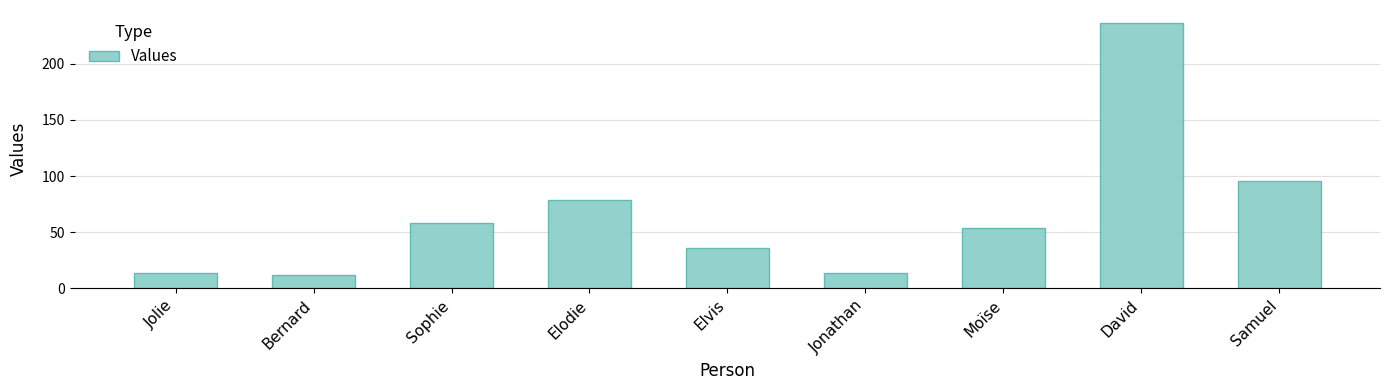

What is the difference between the maximum and minimum values?

224